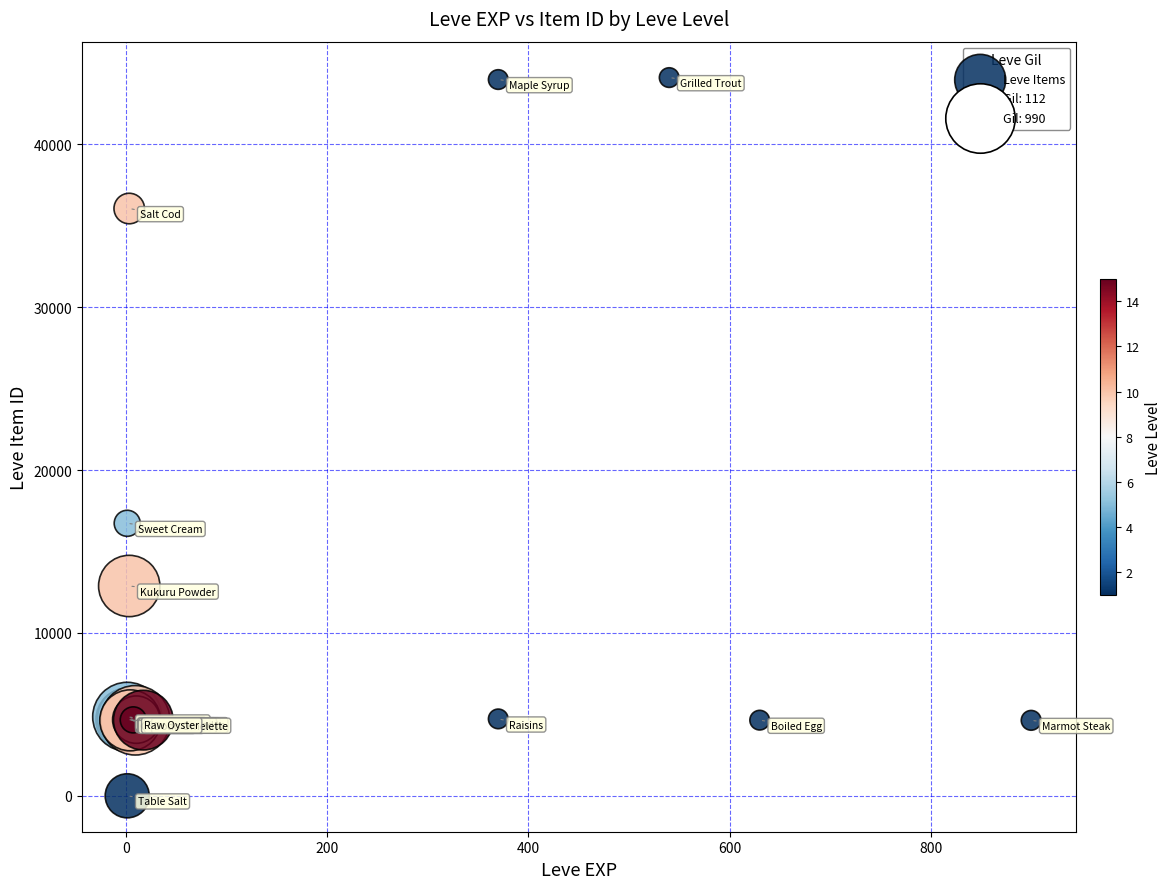

What Y value in the scatter plot is closest to 22050?

16734